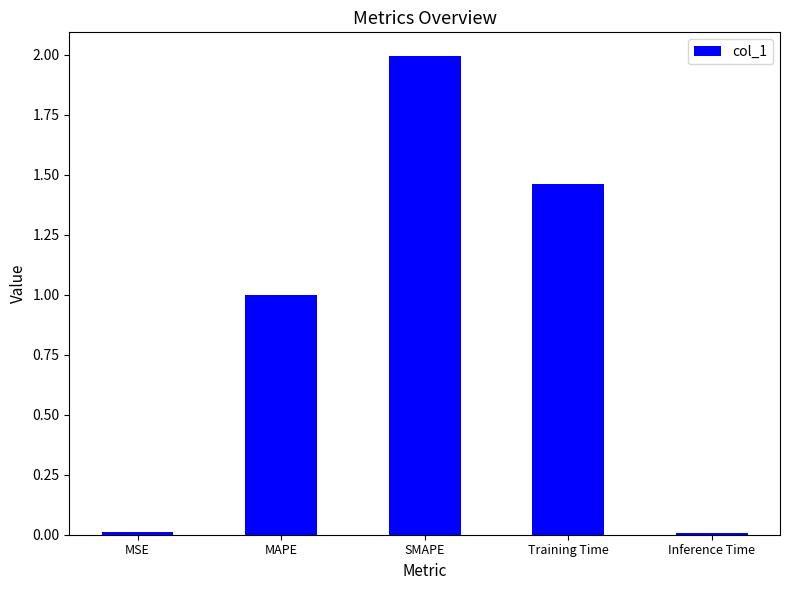

What is the value of the 3rd bar from the left?

2.0